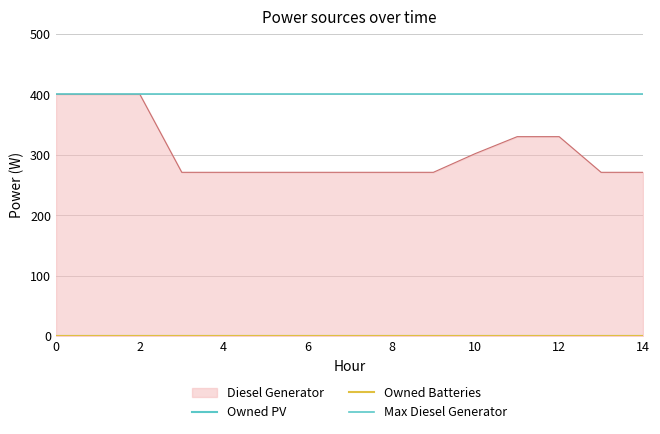

How many lines are shown in the chart?

3